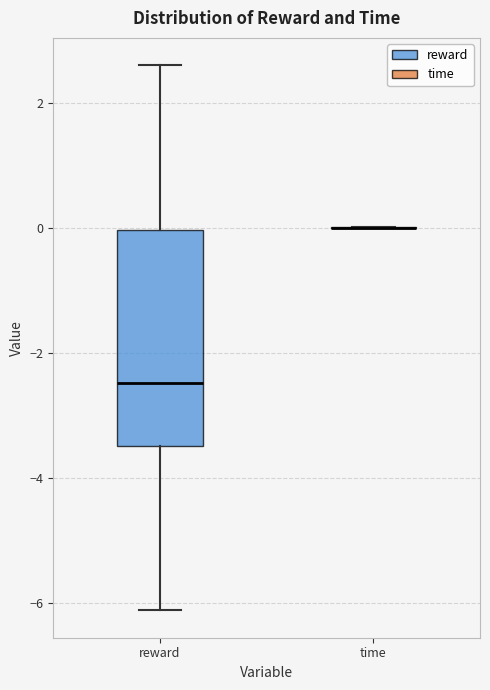

Comparing the boxes themselves (not the whiskers), which one is the tallest?

reward